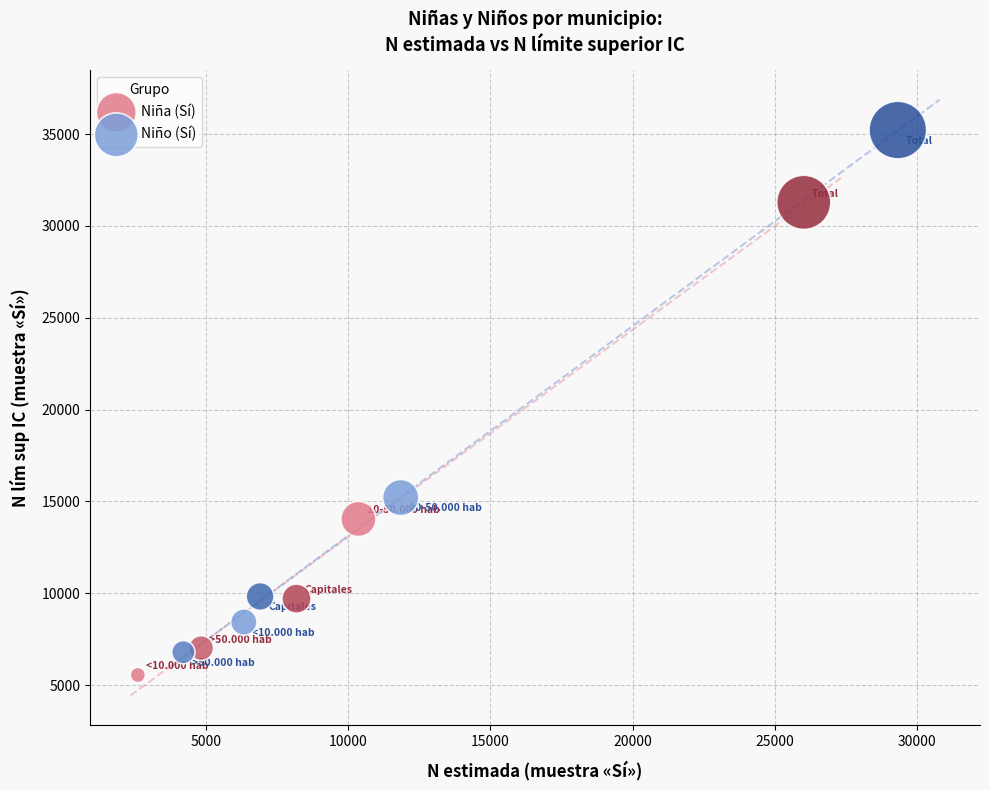

Which series has the widest spread of Y values?

Niño (Sí)